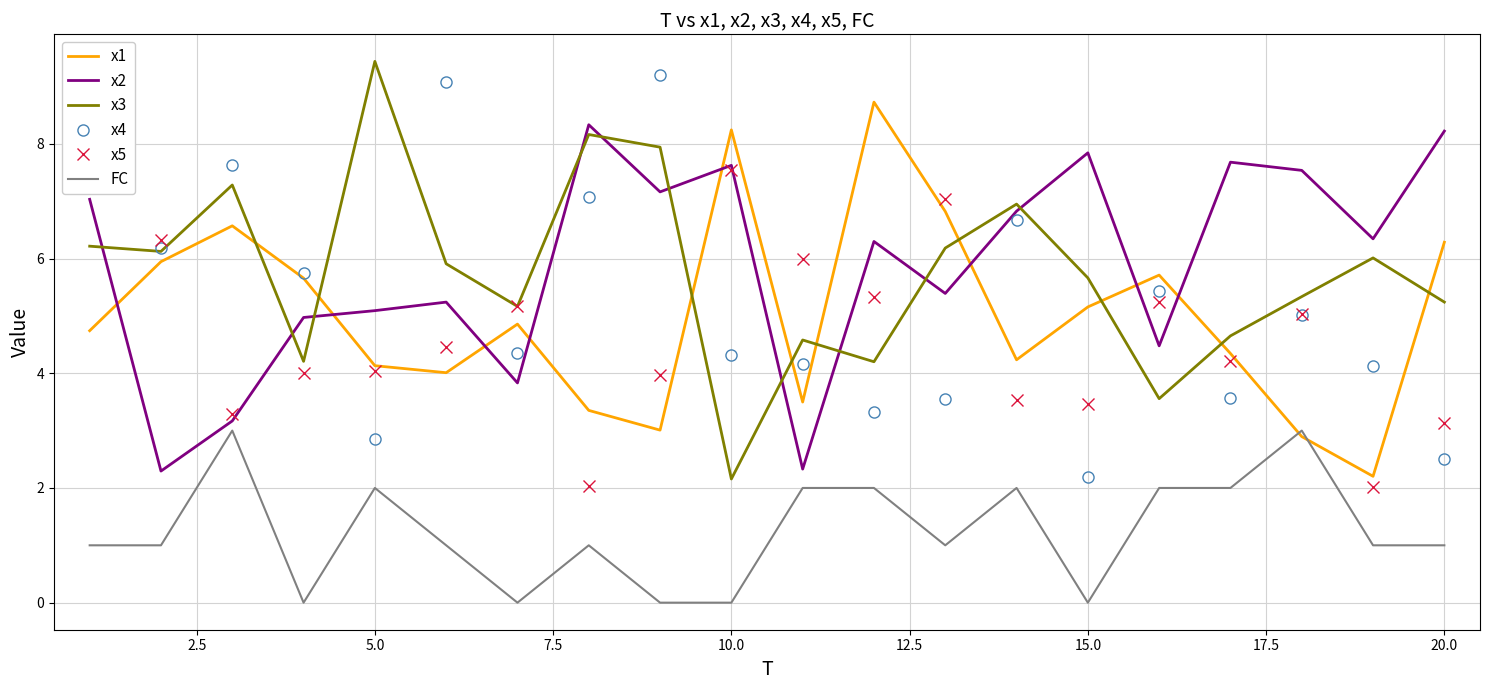

At which label does x4 reach its minimum?

15.0